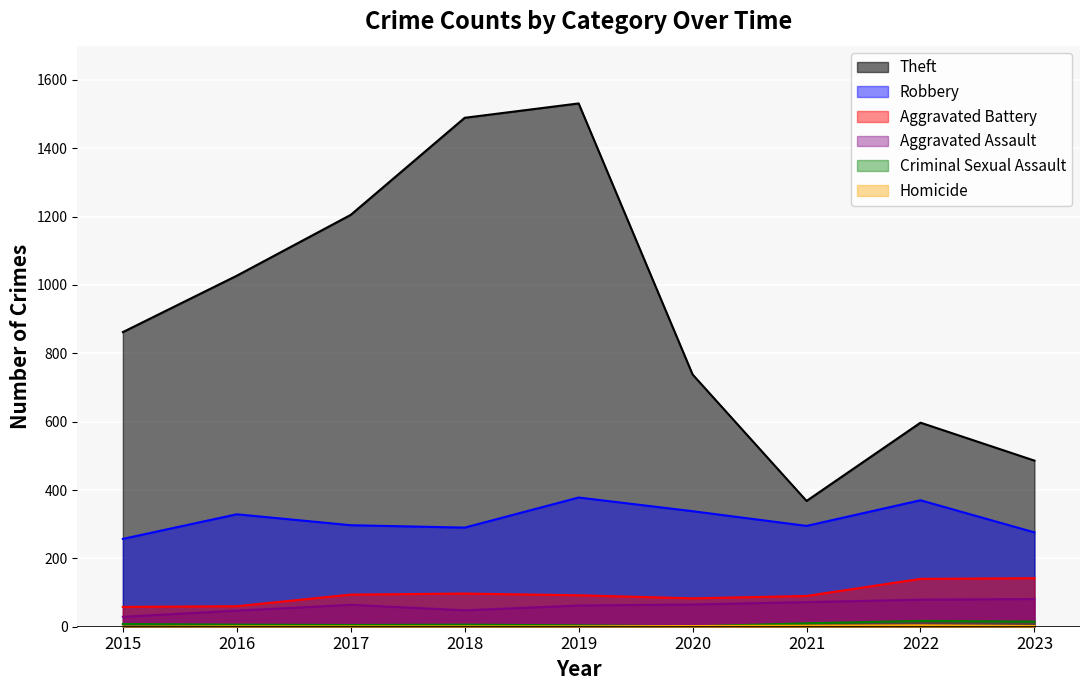

What is the value of the Theft point at the 8th from the left?

597